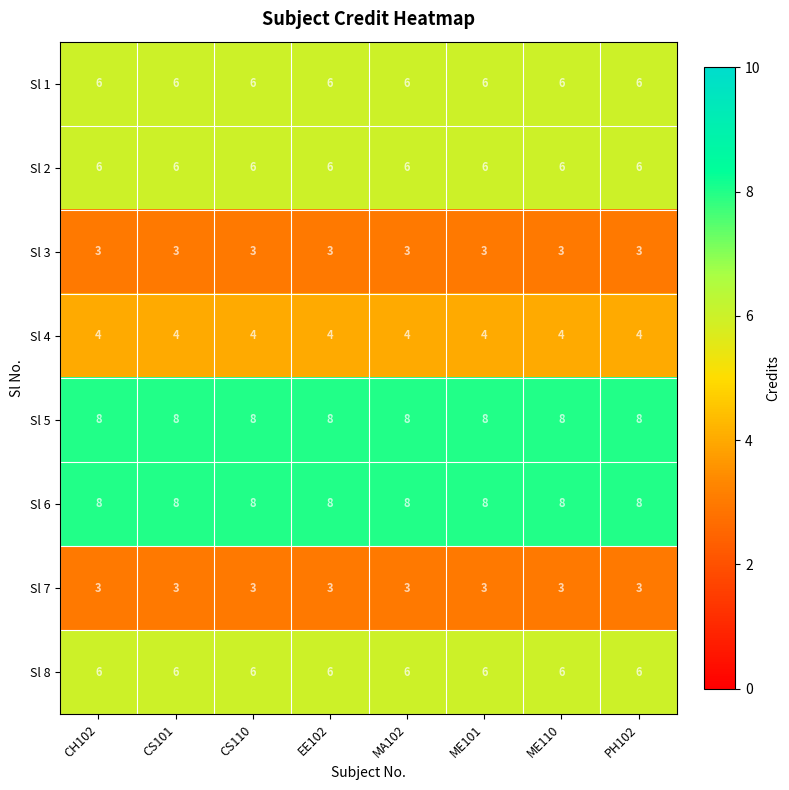

What is the approximate value of Sl 7 at ME101?

3